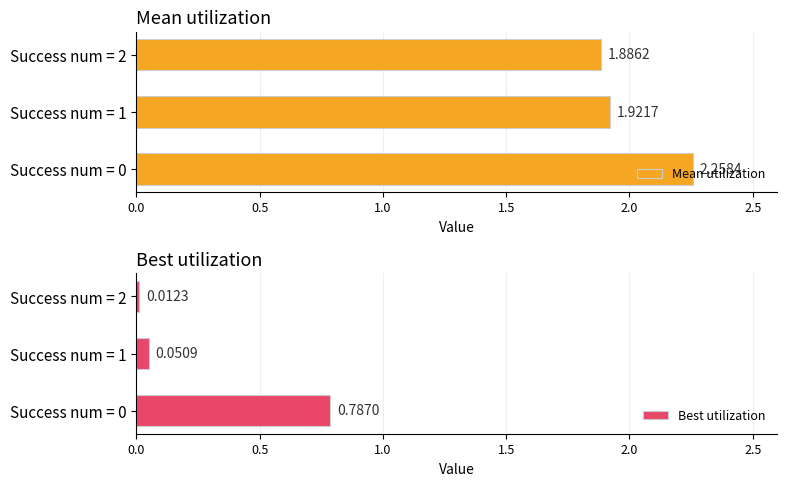

What is the average value of the Mean utilization series?

2.0